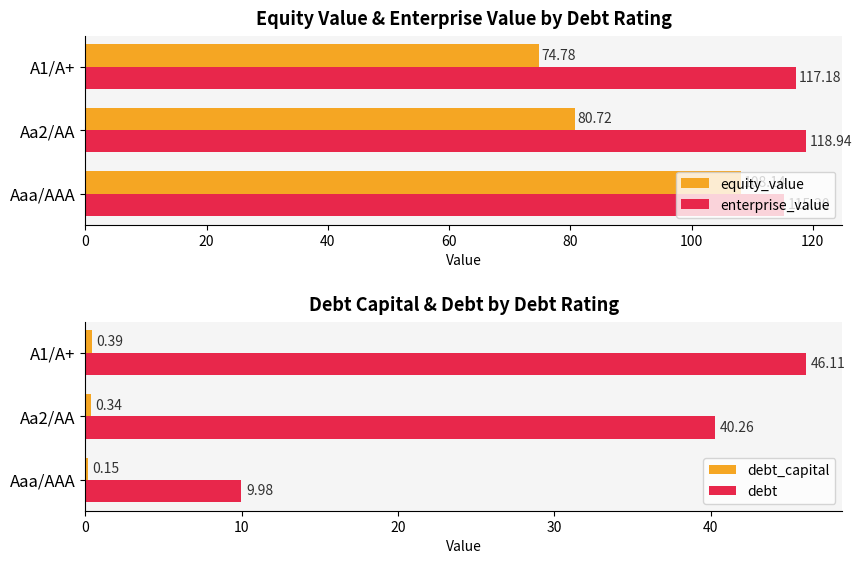

The value of debt at Aaa/AAA is 4.5. True or false?

False